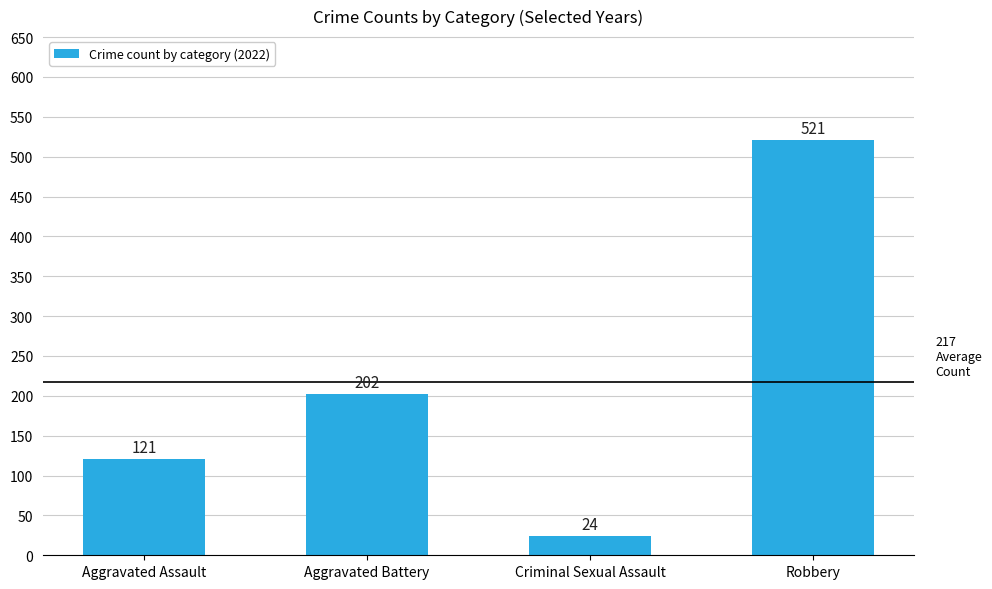

List the labels in order of value, smallest first.

Criminal Sexual Assault, Aggravated Assault, Aggravated Battery, Robbery